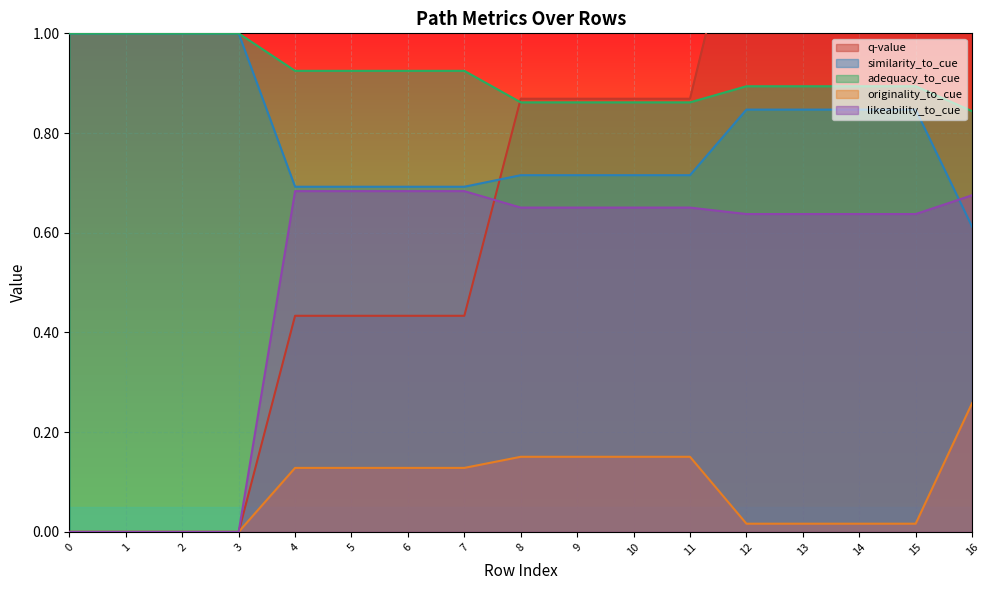

What is the sum of the q-value values at 15 and 6?

1.8